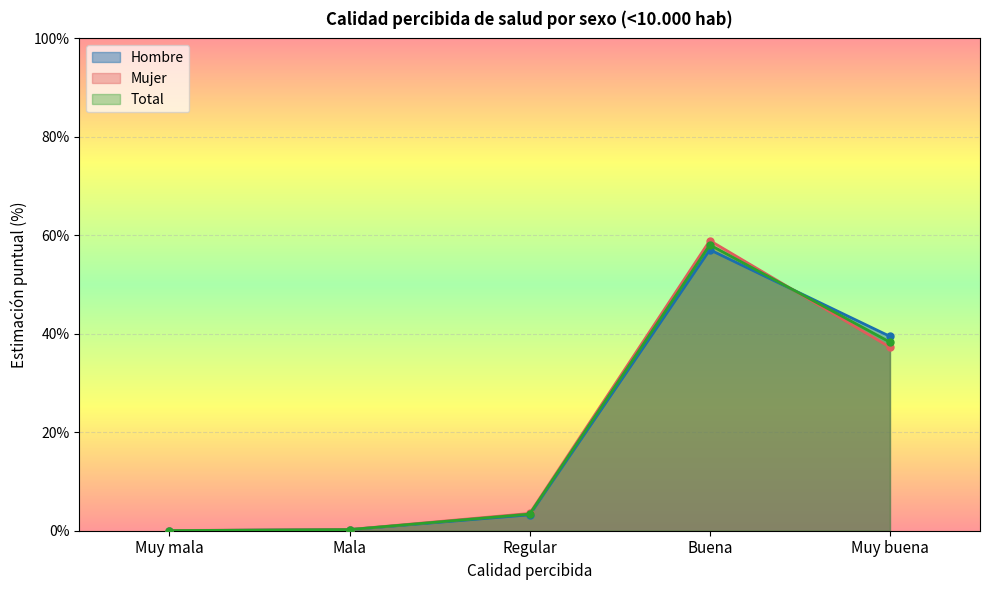

What is the value of the Hombre point at the 3rd from the left?

3.2